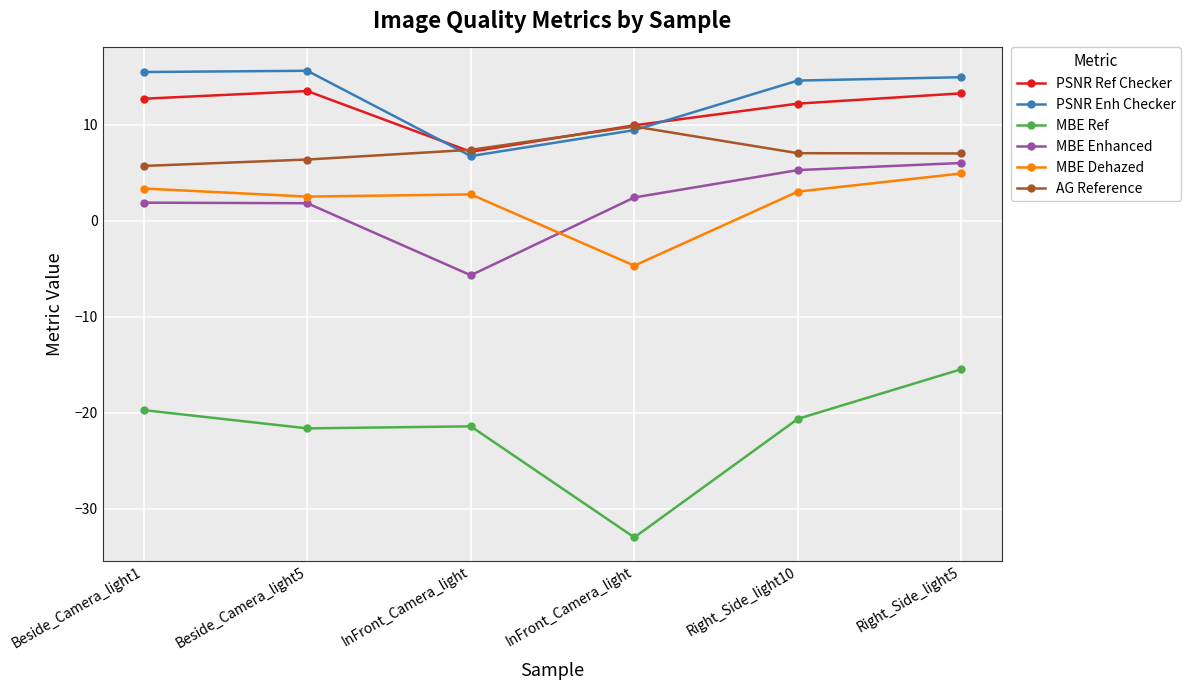

How many lines are shown in the chart?

6